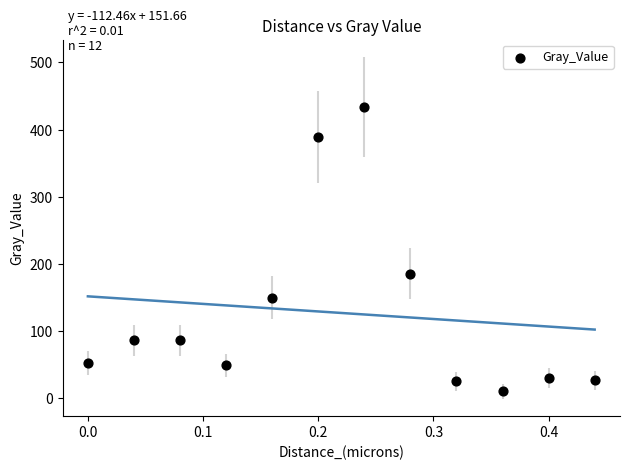

What Y value in the scatter plot is closest to 221?

185.4